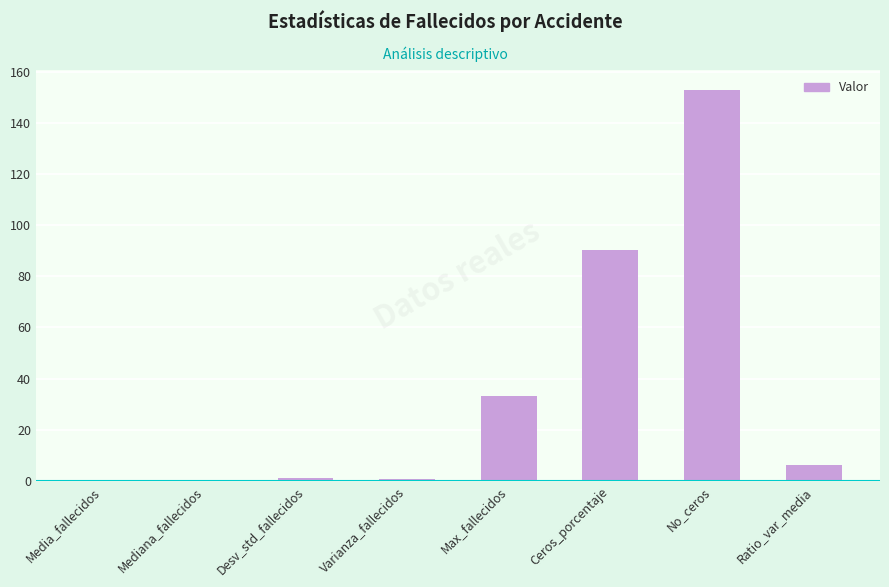

Is it true that the value at Max_fallecidos is 44.2?

False